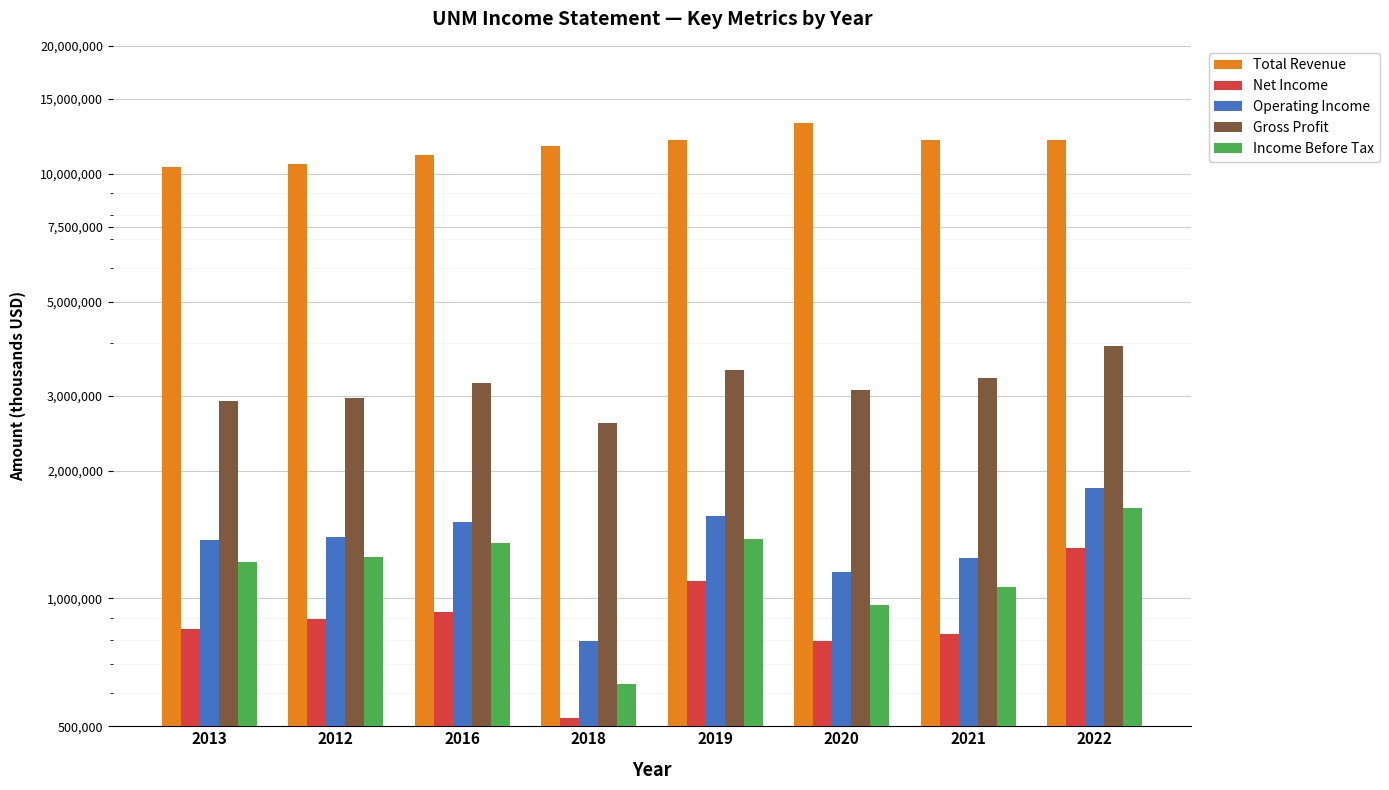

Is it true that Total Revenue equals 10515400 at 2012?

True